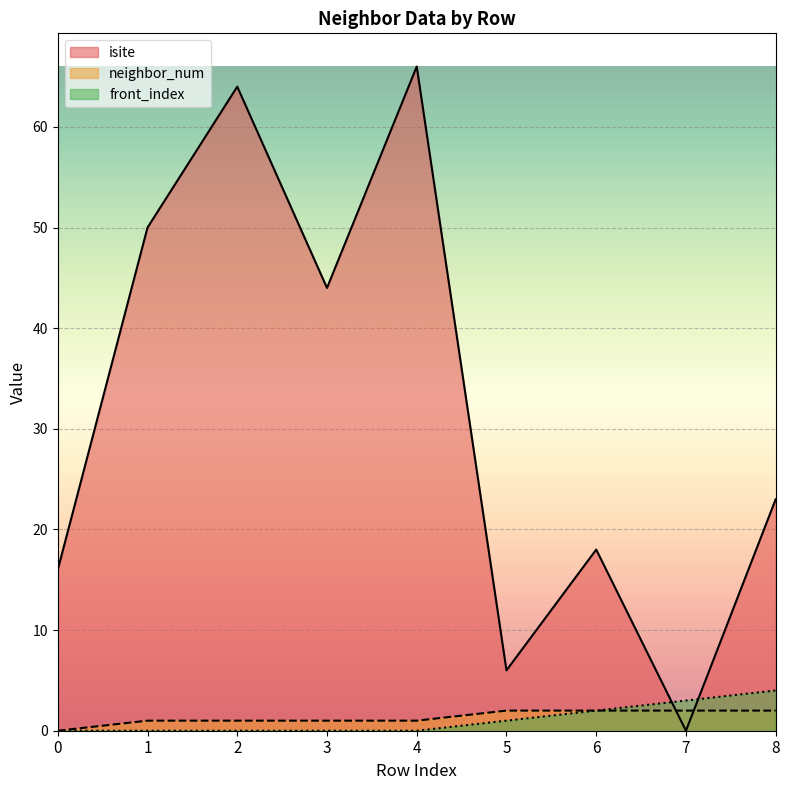

Read the neighbor_num value at 5.

2